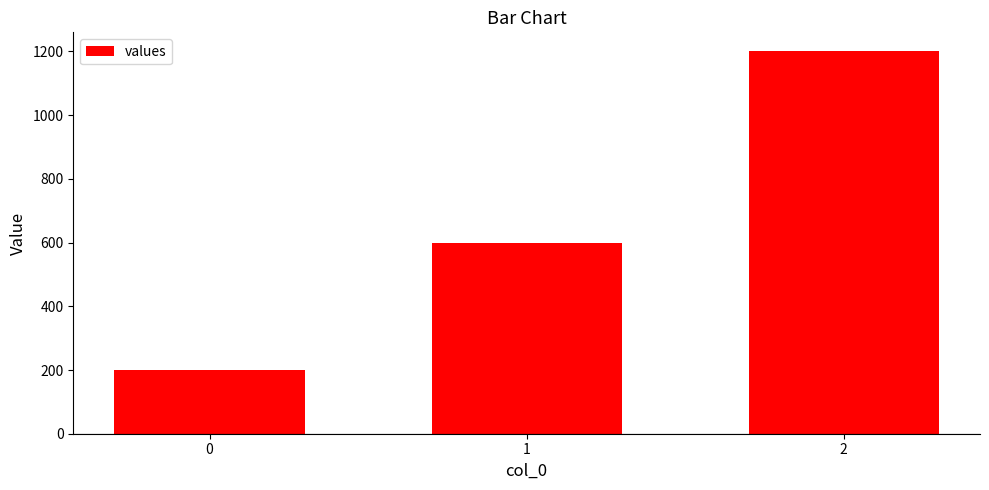

Reading left to right, list all the values displayed in this chart.

0=200	1=600	2=1200